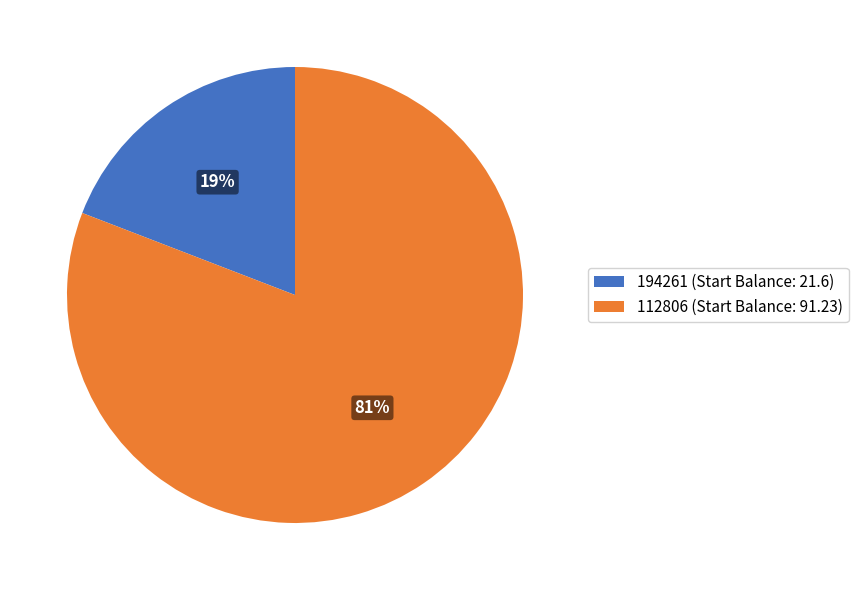

To the nearest percent, what is the difference between the largest and smallest slice percentages?

62%